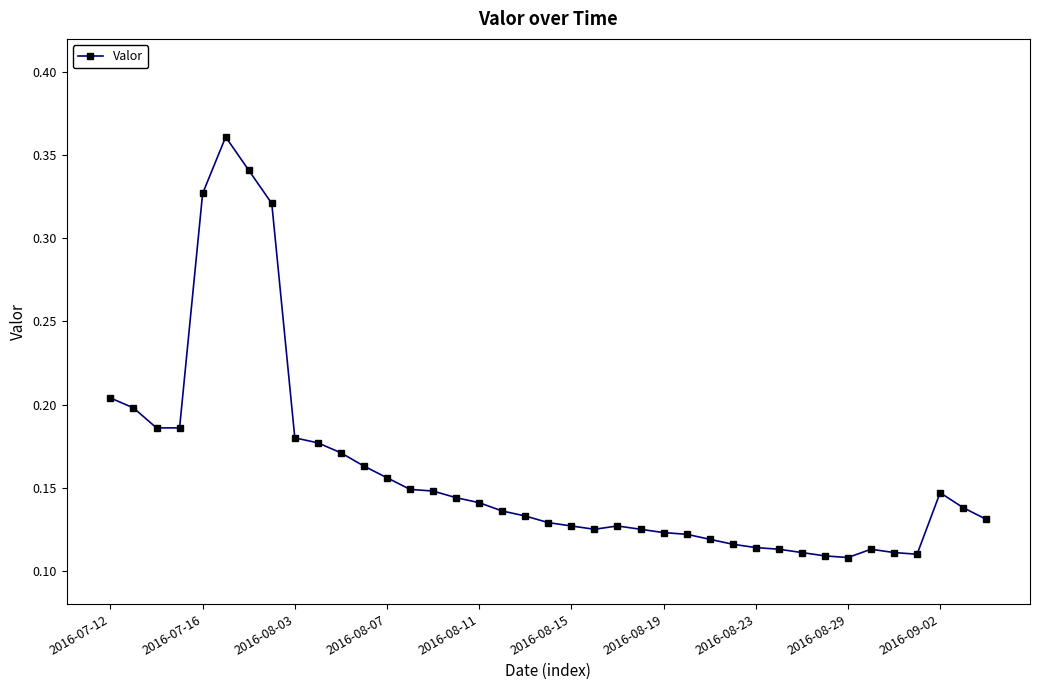

Count the values in the range 0 to 1.

39